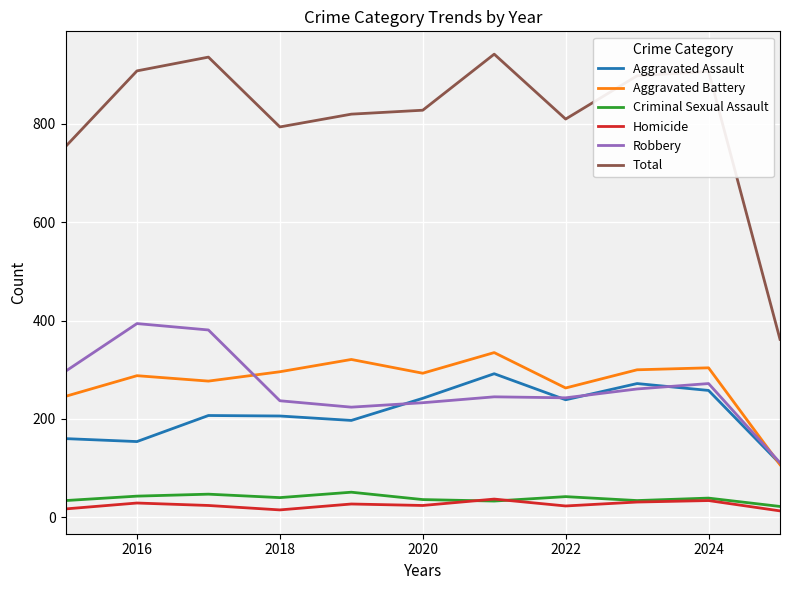

What is the difference between the maximum and second lowest values in the Criminal Sexual Assault series?

18